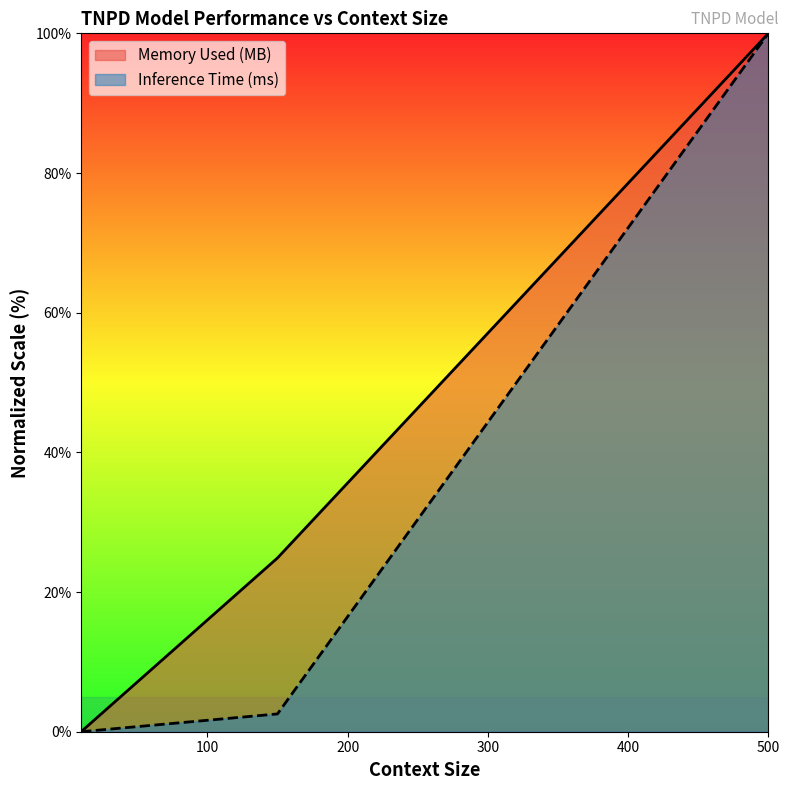

What is the average value of the Memory Used (MB) series?

41.6